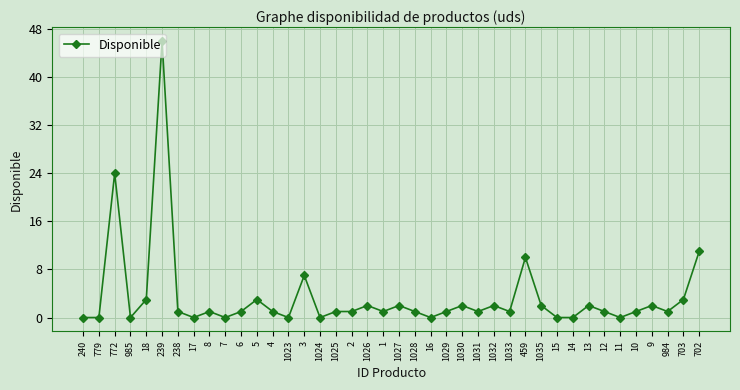

Where does the data first go above 1?

772